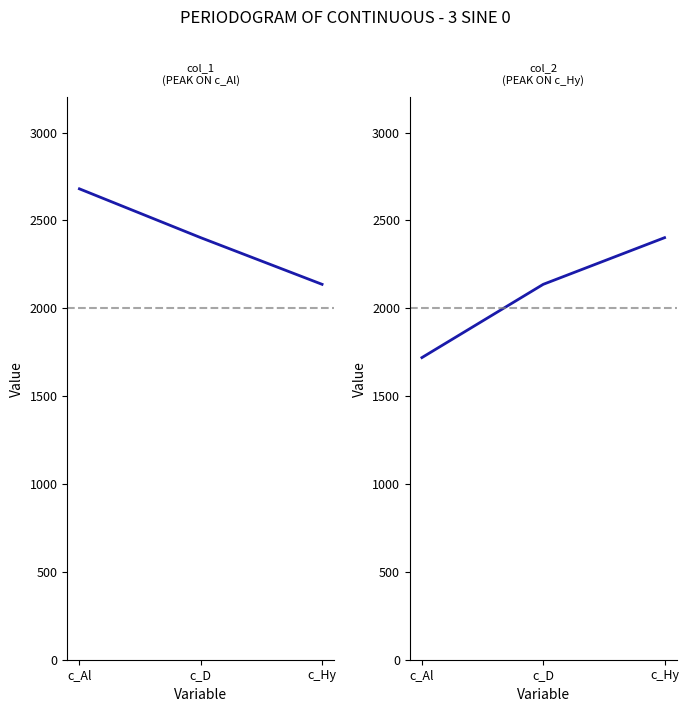

What value does the col_1 series have at c_Hy?

2136.5